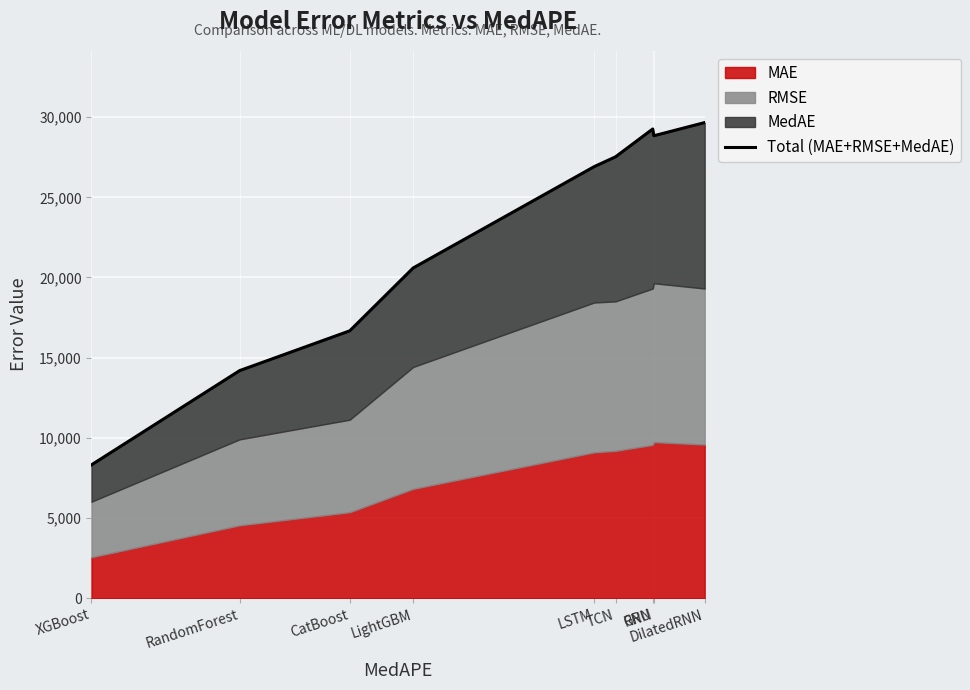

What is the change in value from LightGBM to LSTM?

+6321.2